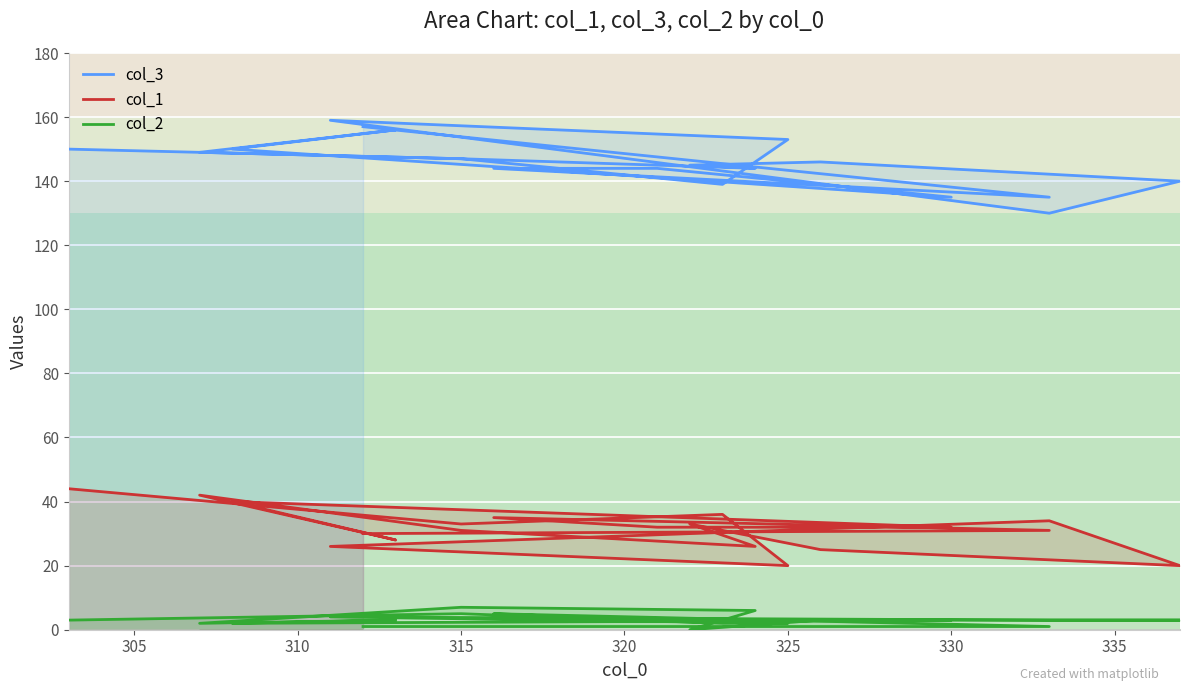

Which series has the largest total across all categories?

col_3